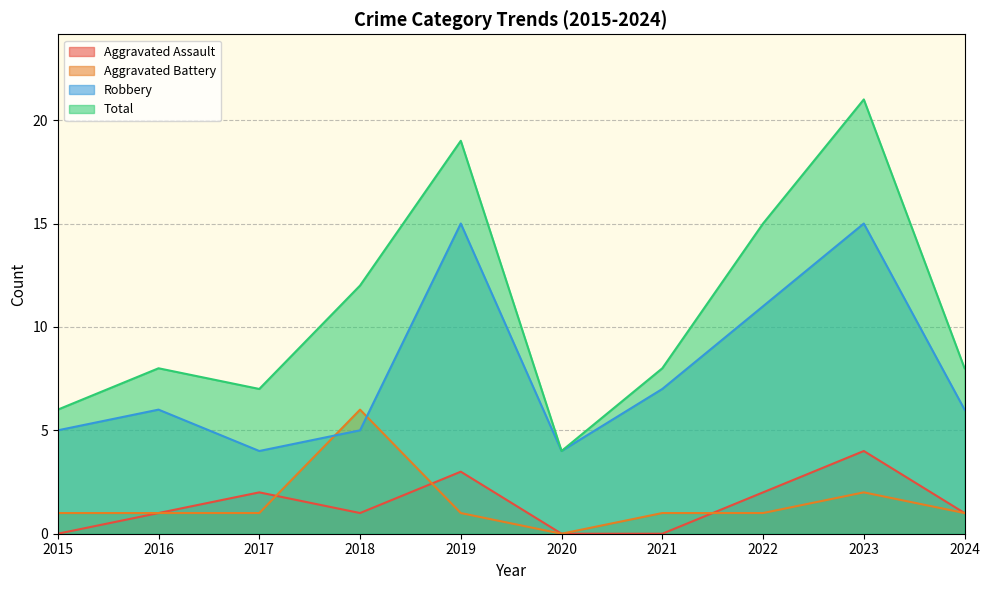

Does the chart display data point markers on the line(s)?

No